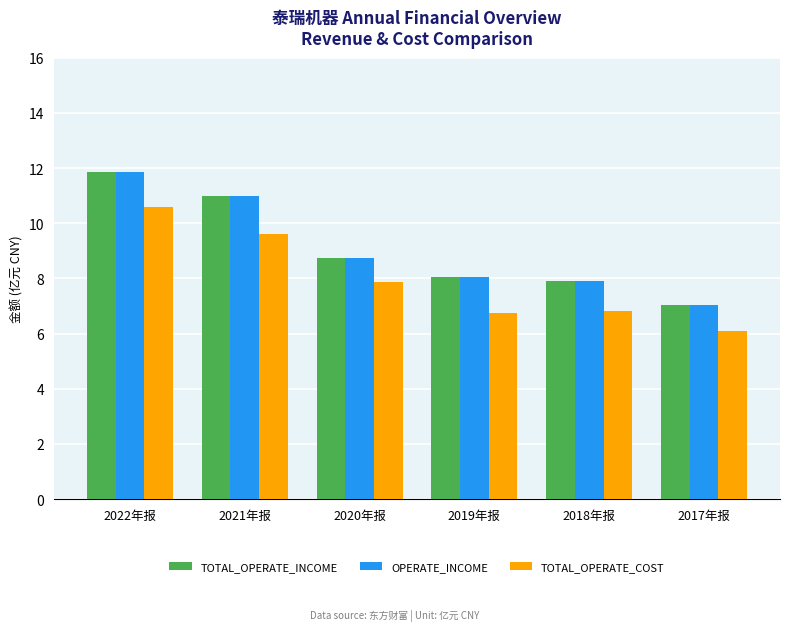

The OPERATE_INCOME series shows 2.2 at 2019年报. True or false?

False